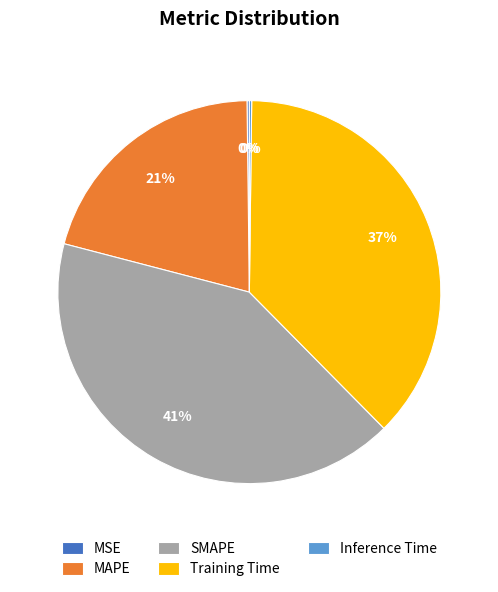

To the nearest percent, what is the average slice percentage?

20%